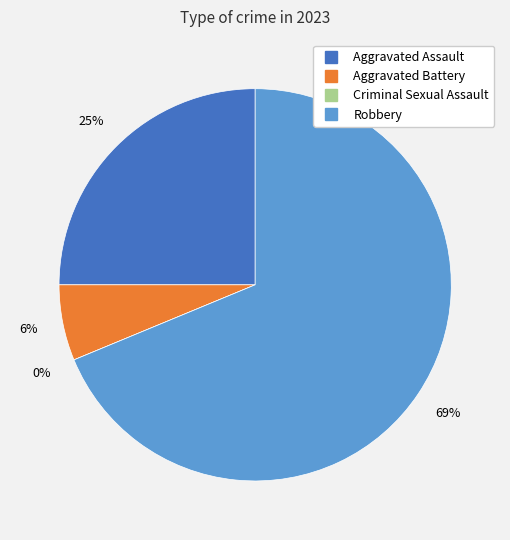

What is the total percentage of Aggravated Battery and Criminal Sexual Assault?

6.2%